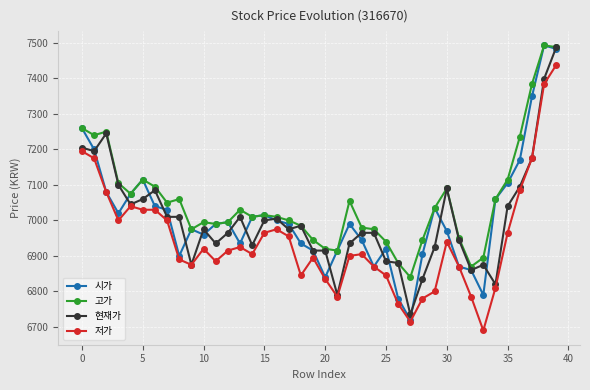

True or false: 저가 and 고가 intersect in this chart.

False